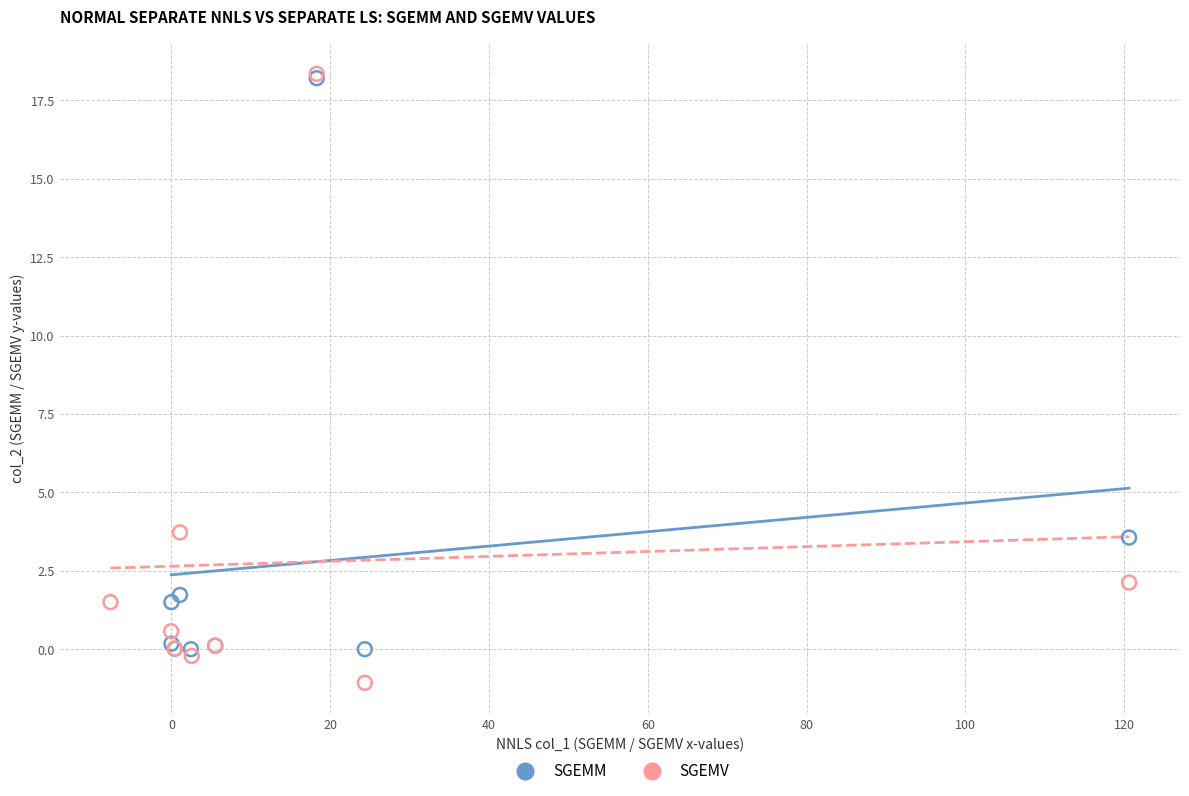

Which series reaches the minimum Y coordinate?

SGEMV